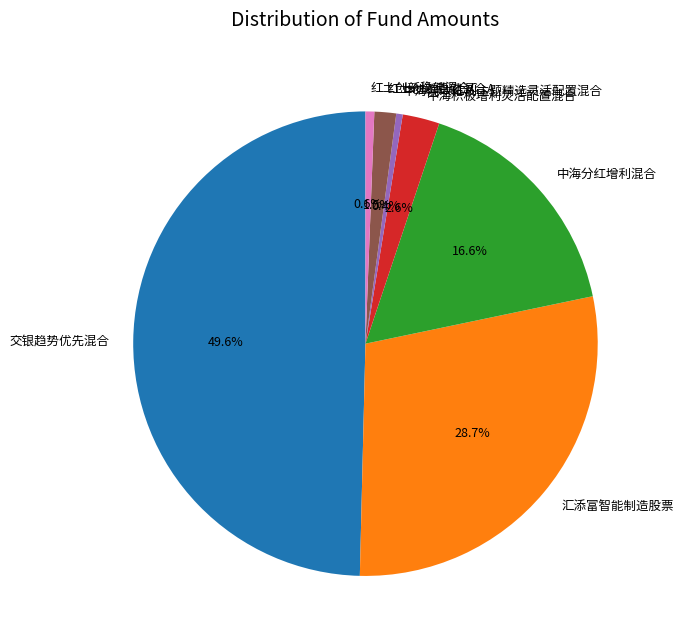

What percentage is the 中海积极增利灵活配置混合 slice, to the nearest percent?

3%